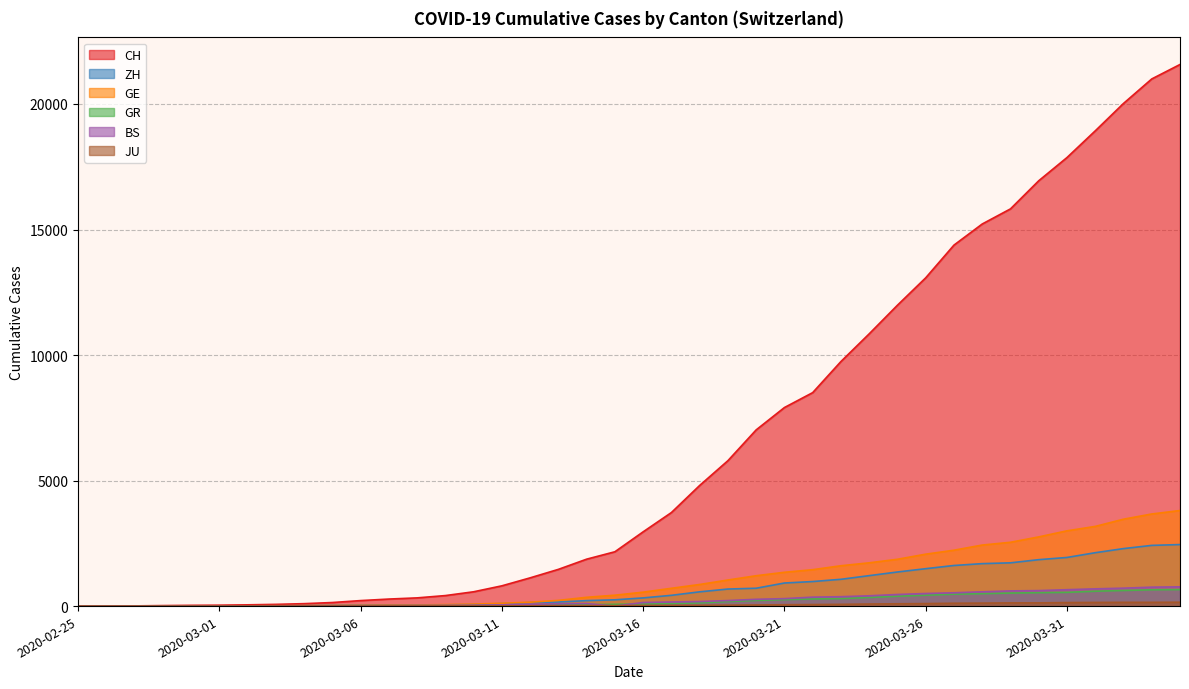

How many lines are shown in the chart?

6